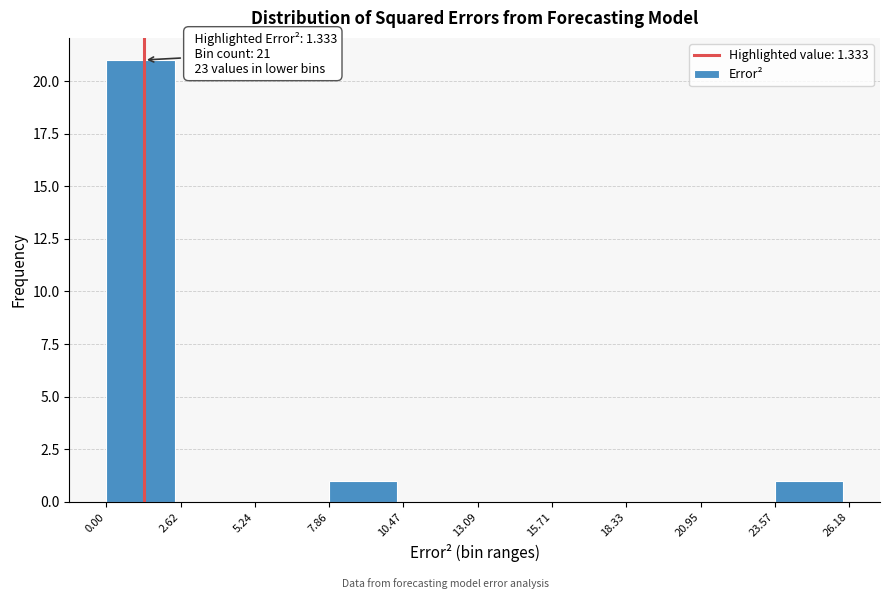

Over which range of the x-axis is the bar tallest?

0.00 to 2.62